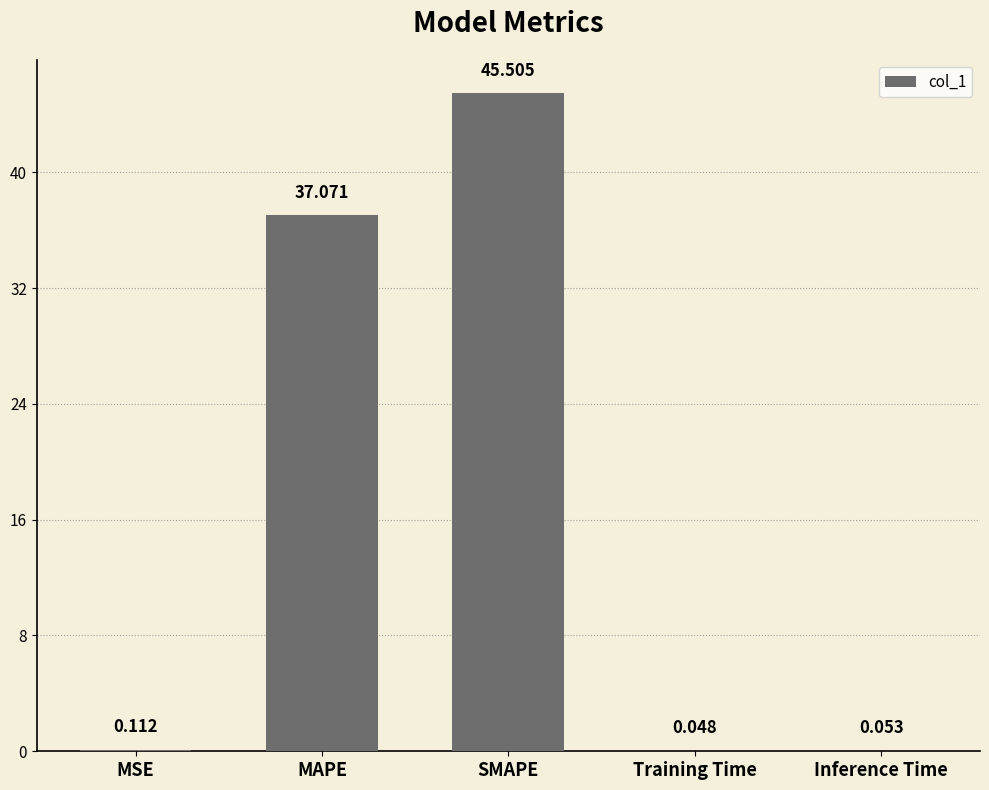

Between Inference Time and Training Time, which is larger?

Inference Time